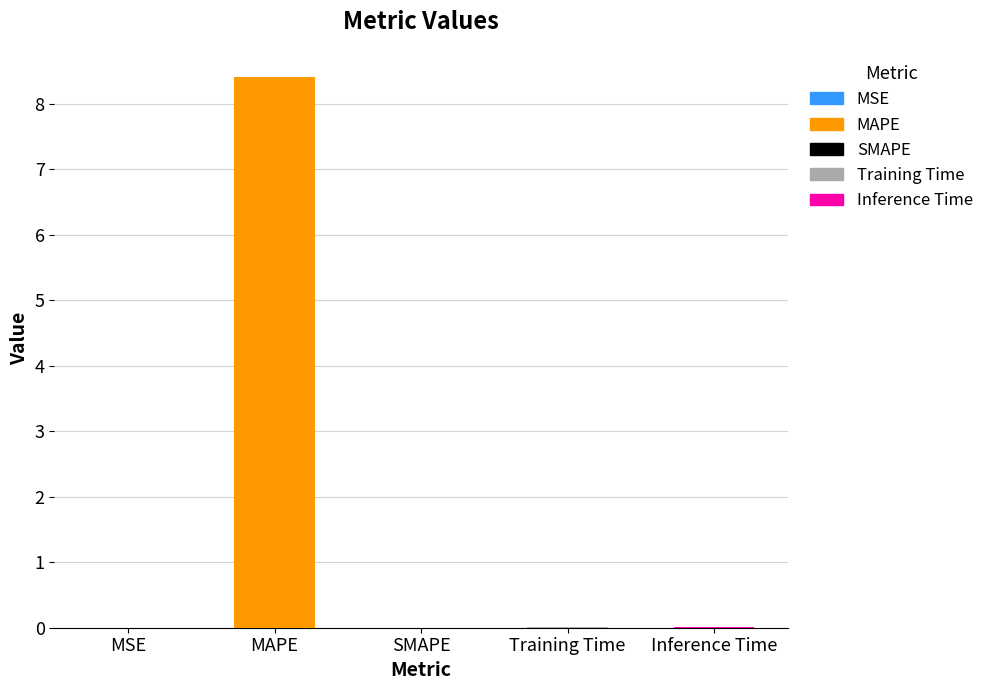

True or false: the data shows -3.1 at SMAPE.

False